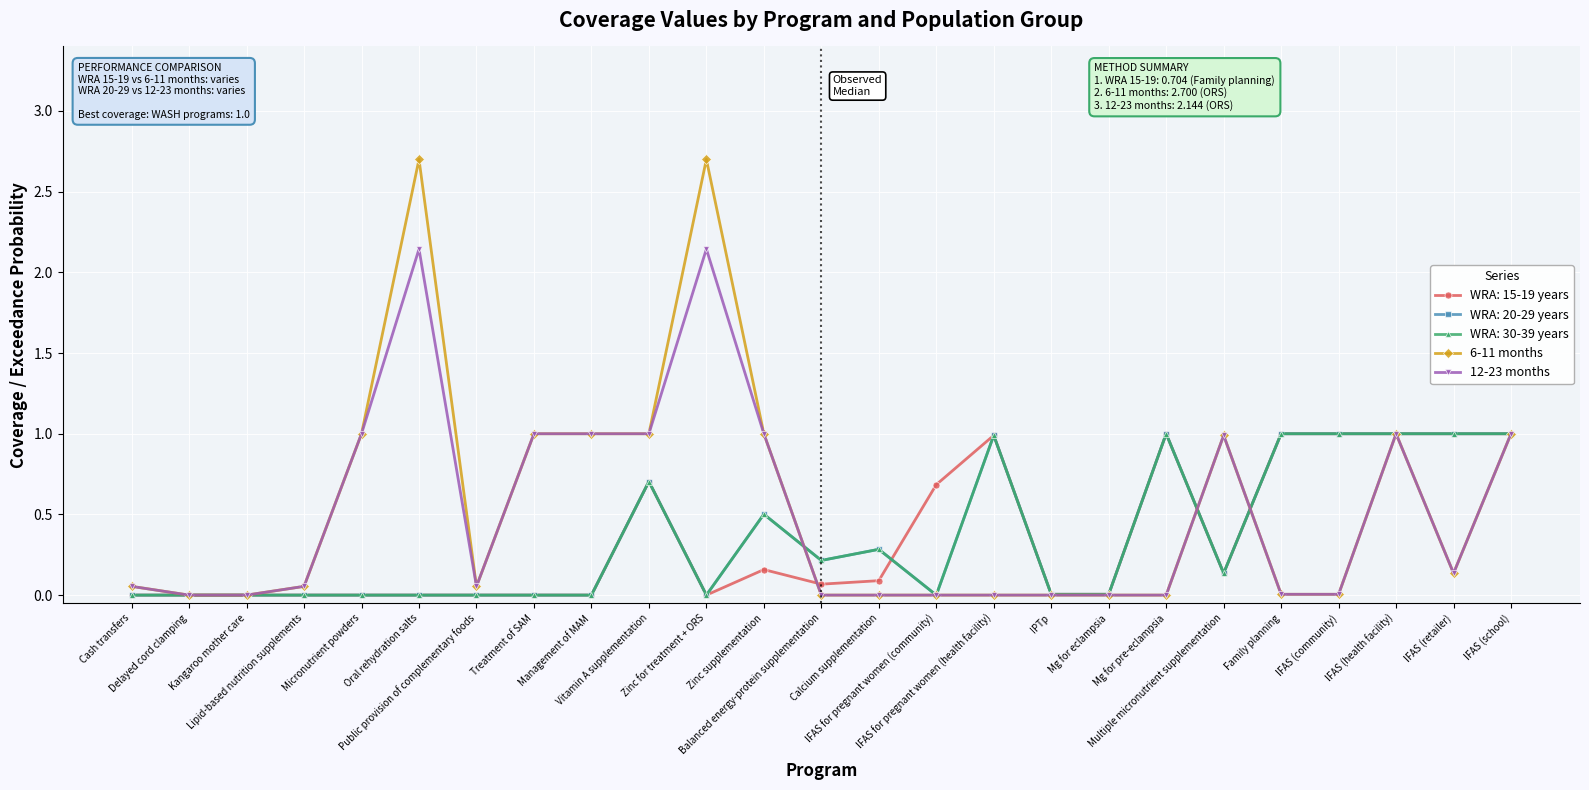

True or false: 12-23 months and 6-11 months cross at least once.

False